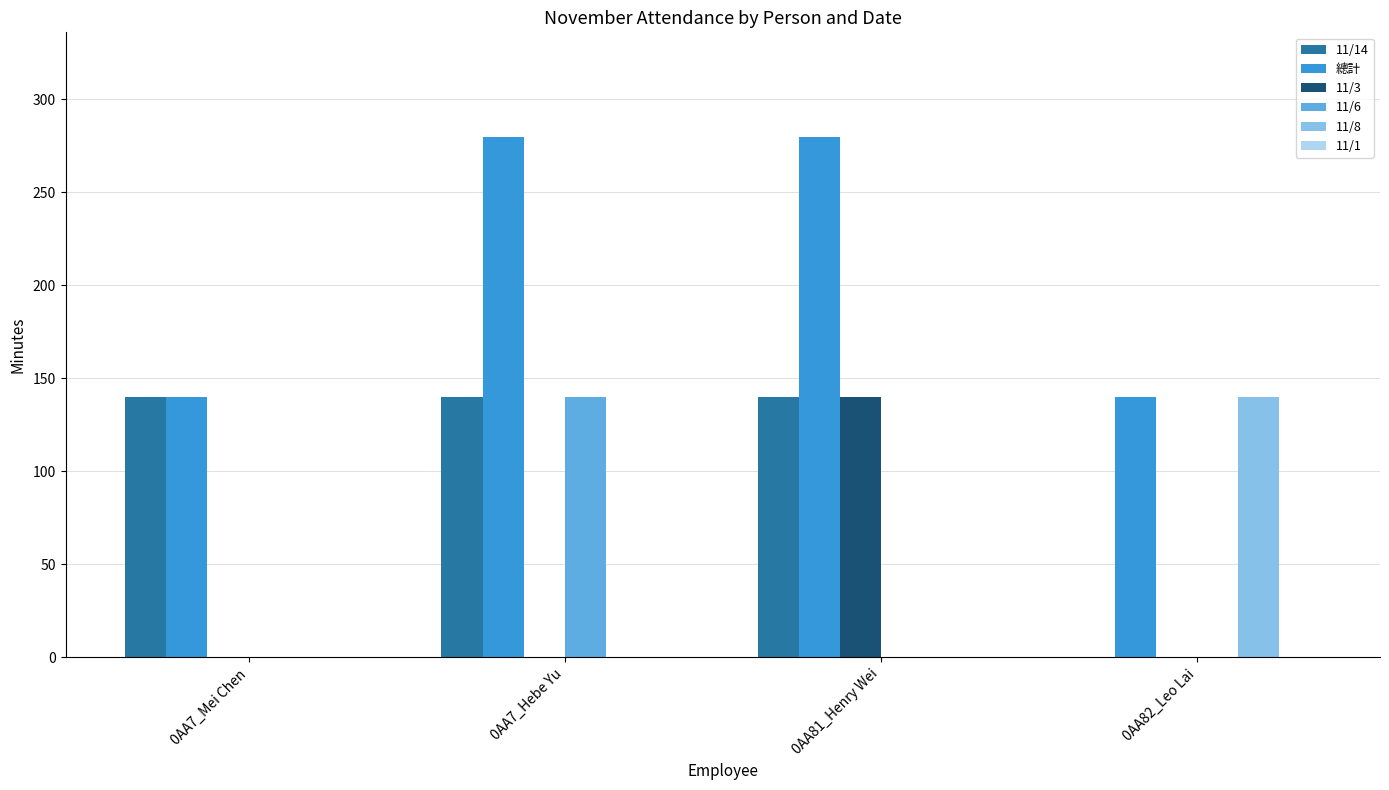

Reading left to right, list all the values displayed in this chart.

11/14: 0AA7_Mei Chen=140	0AA7_Hebe Yu=140	0AA81_Henry Wei=140	0AA82_Leo Lai=0
總計: 0AA7_Mei Chen=140	0AA7_Hebe Yu=280	0AA81_Henry Wei=280	0AA82_Leo Lai=140
11/3: 0AA7_Mei Chen=0	0AA7_Hebe Yu=0	0AA81_Henry Wei=140	0AA82_Leo Lai=0
11/6: 0AA7_Mei Chen=0	0AA7_Hebe Yu=140	0AA81_Henry Wei=0	0AA82_Leo Lai=0
11/8: 0AA7_Mei Chen=0	0AA7_Hebe Yu=0	0AA81_Henry Wei=0	0AA82_Leo Lai=140